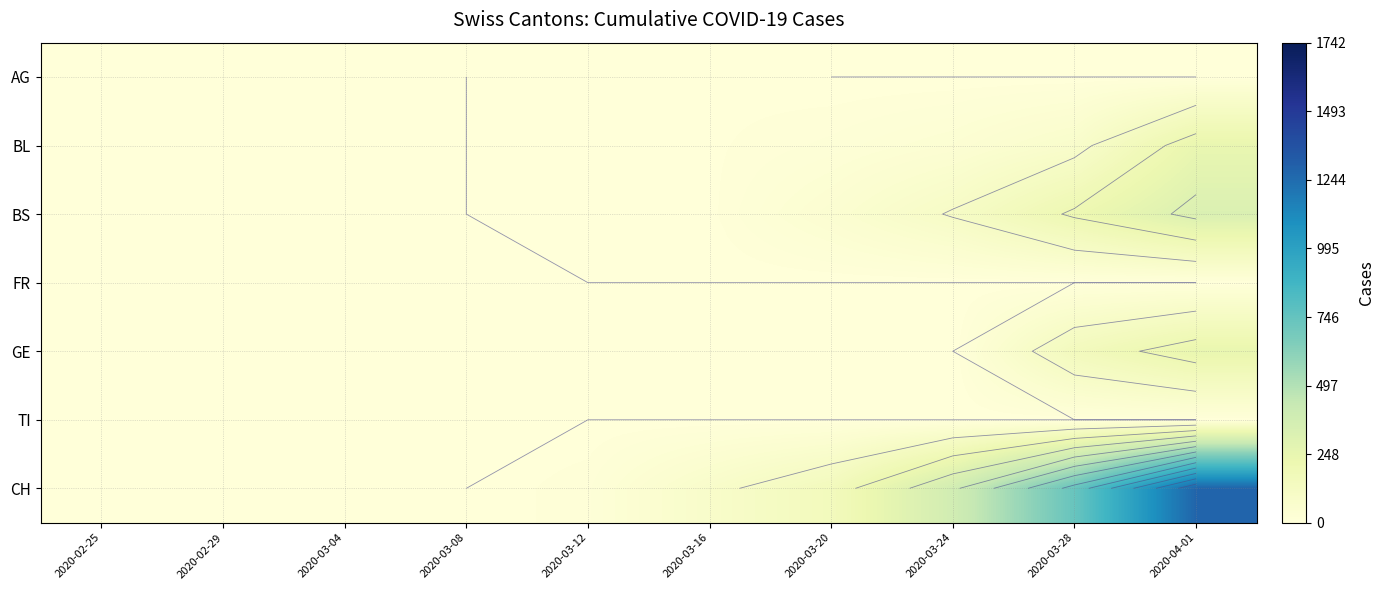

Is it true that GE equals 153 at 2020-03-28?

True